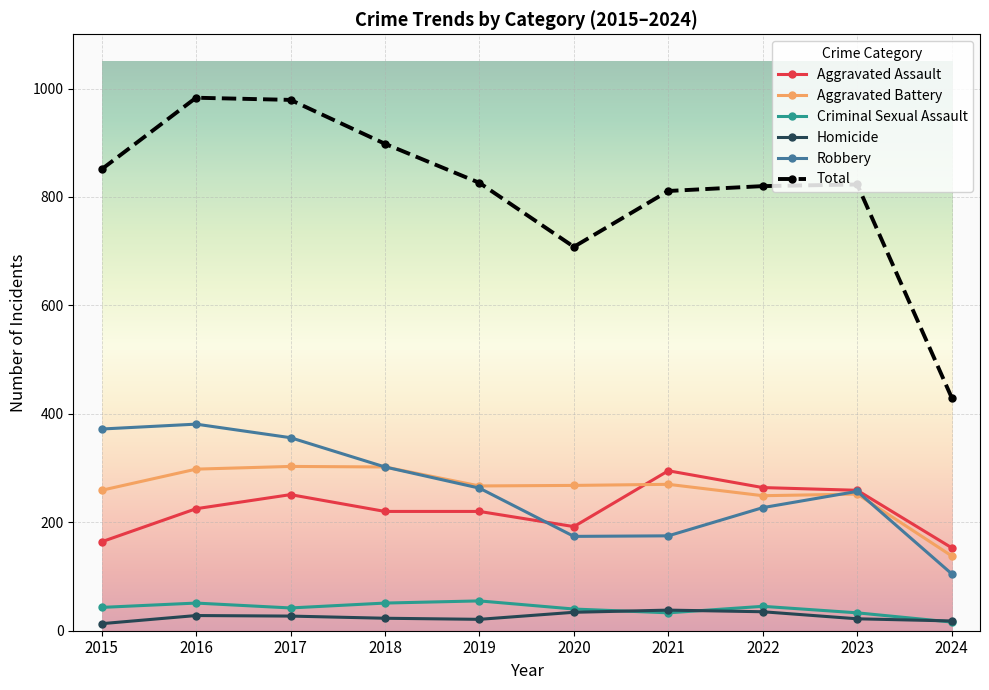

True or false: Robbery has more than 2 interior local peaks.

False